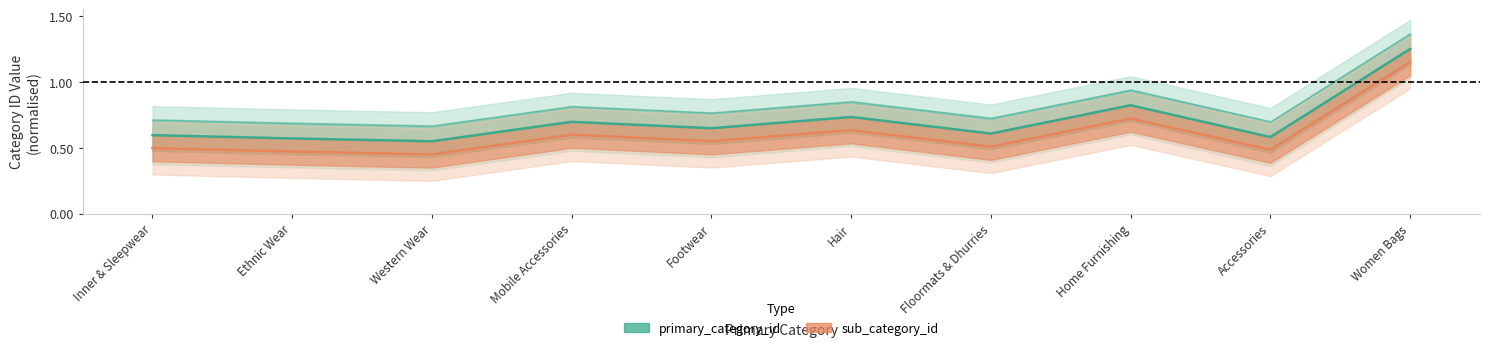

At how many categories does at least one series exceed 1?

1